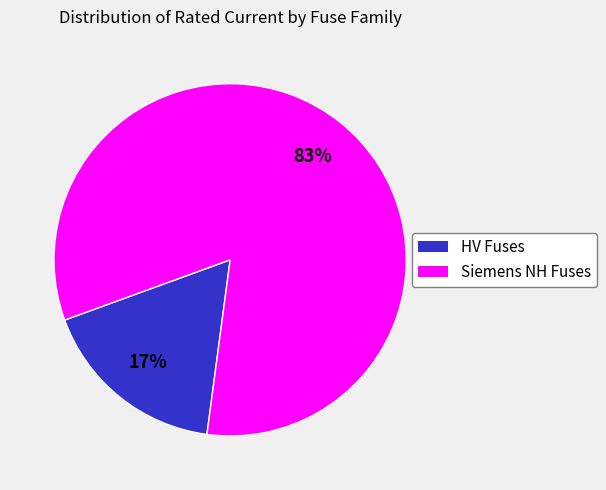

Is there a majority slice in this chart?

Yes